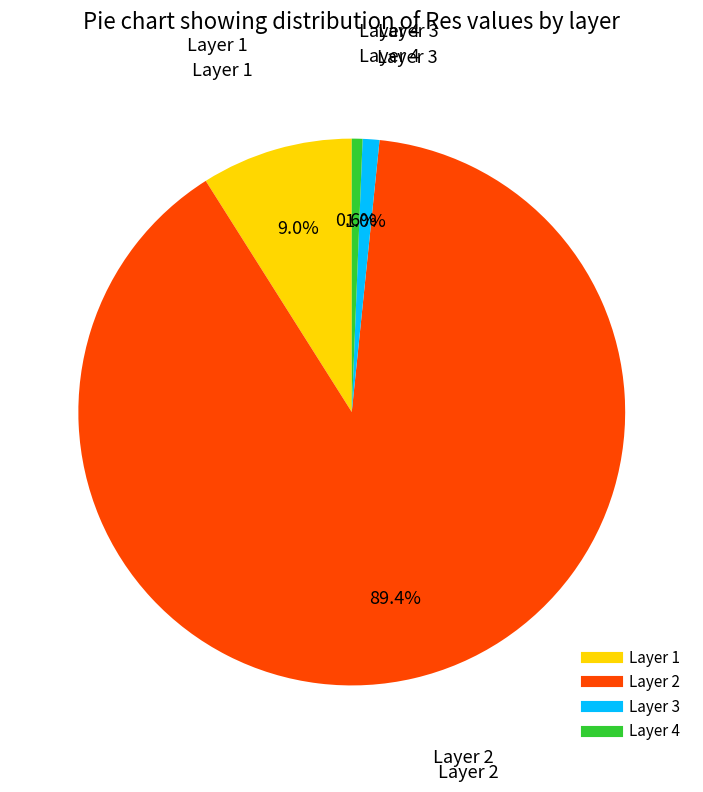

Does any single category account for the majority?

Yes